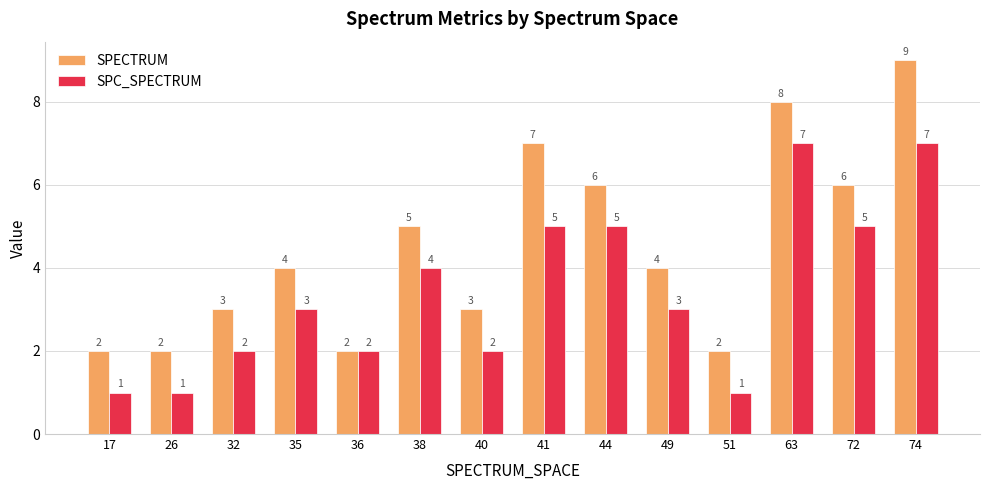

At which label is SPECTRUM closest to 5?

38